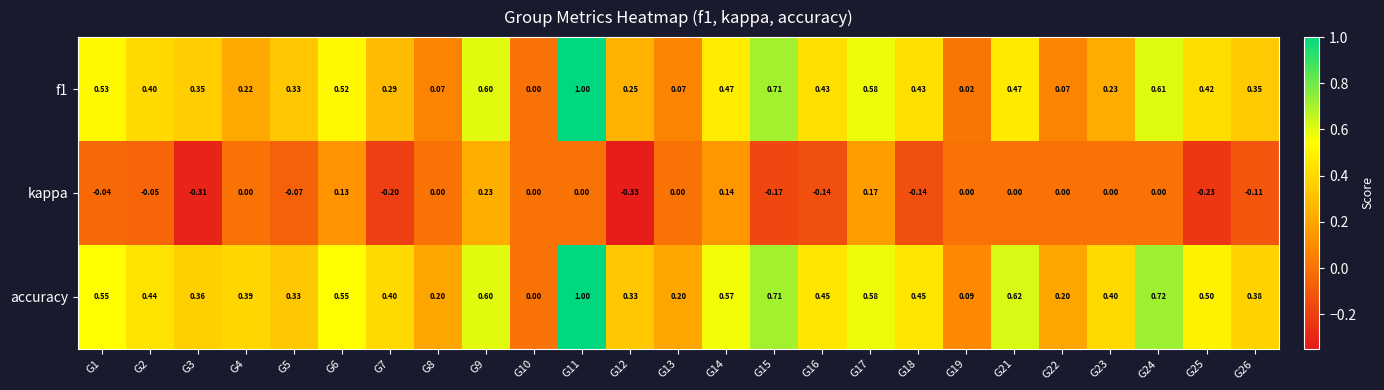

Is the value of kappa at G23 greater than the value of accuracy at G17?

No